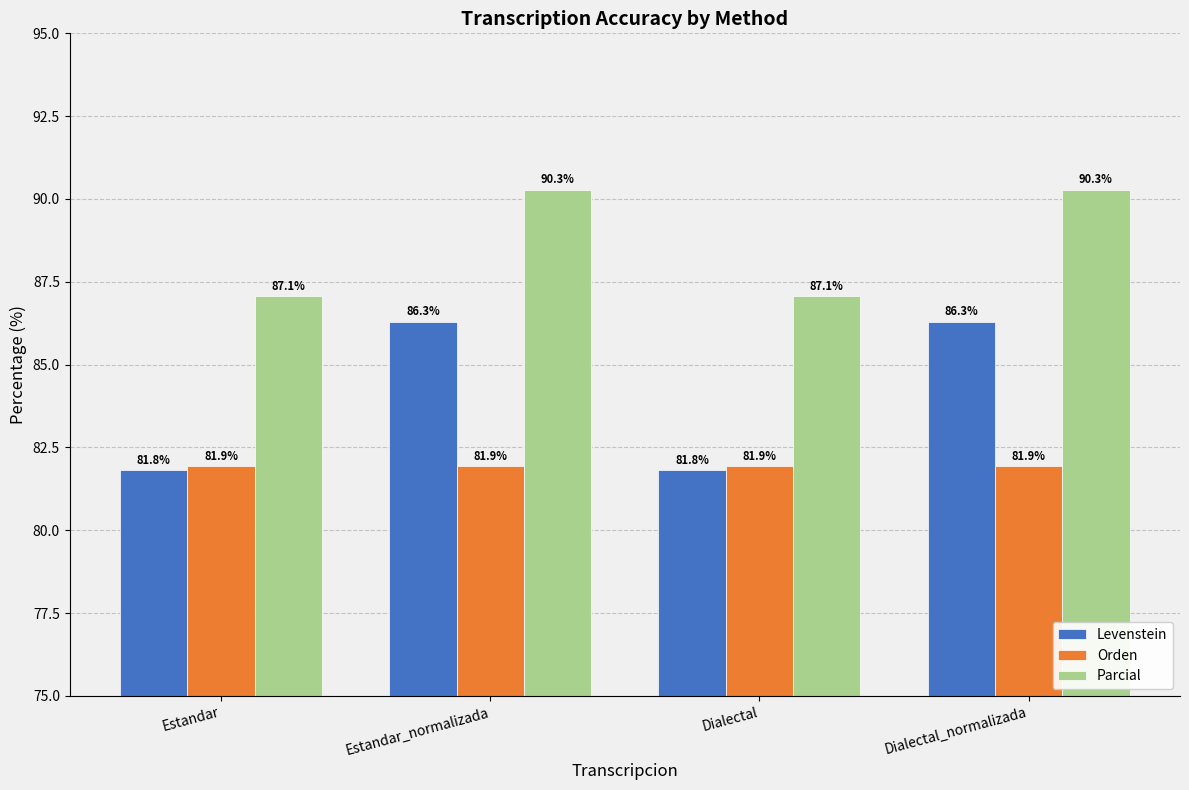

How many groups of bars are there?

4